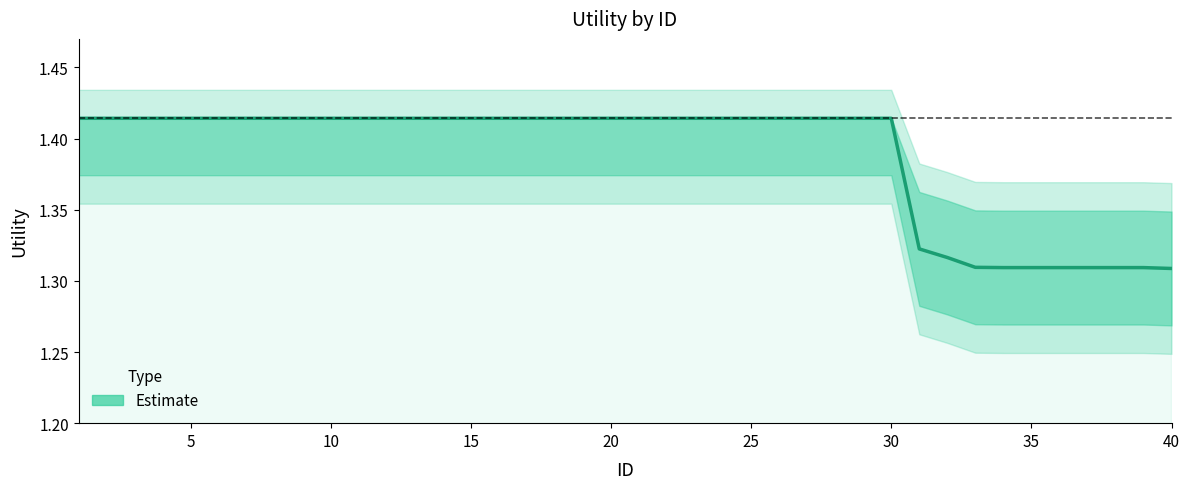

The chart shows a value of 2.2 at 40. True or false?

False